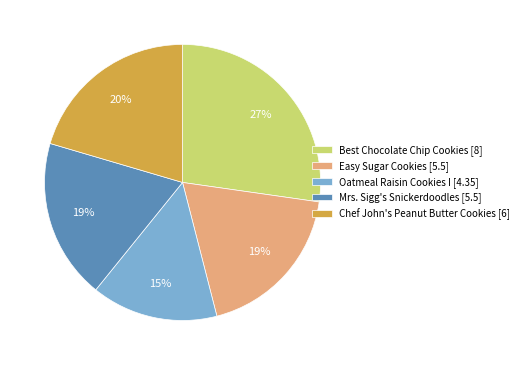

Is it true that Oatmeal Raisin Cookies I is 15% of the pie?

True